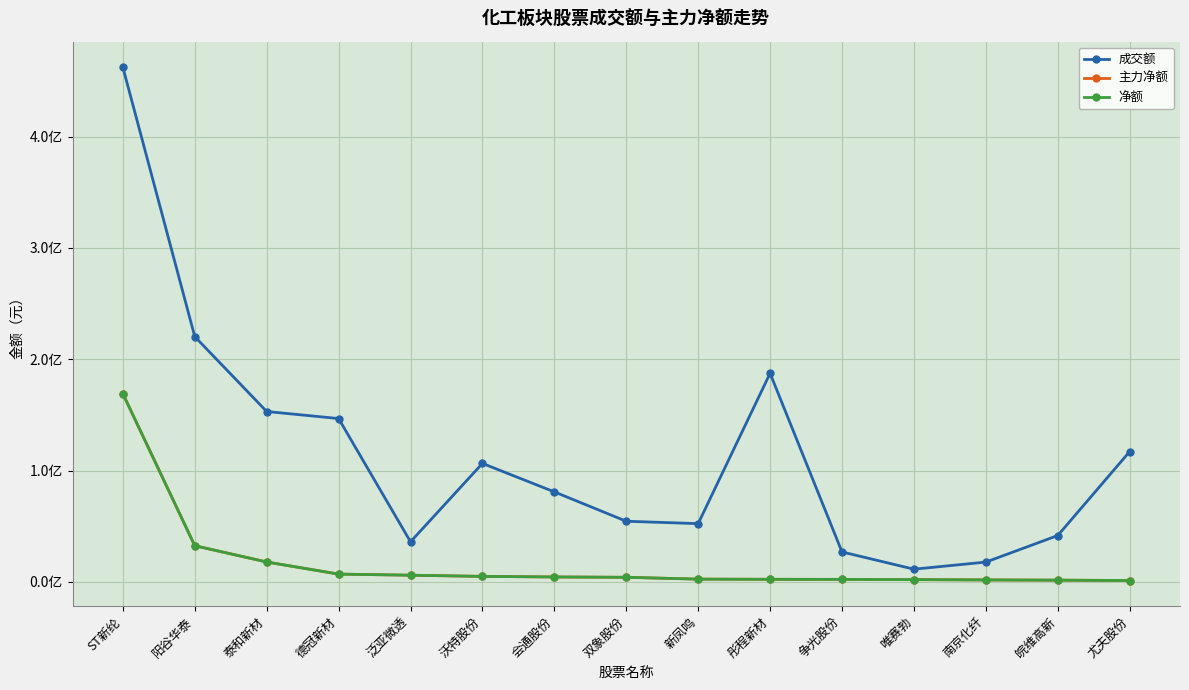

Which series has the largest total across all categories?

成交额